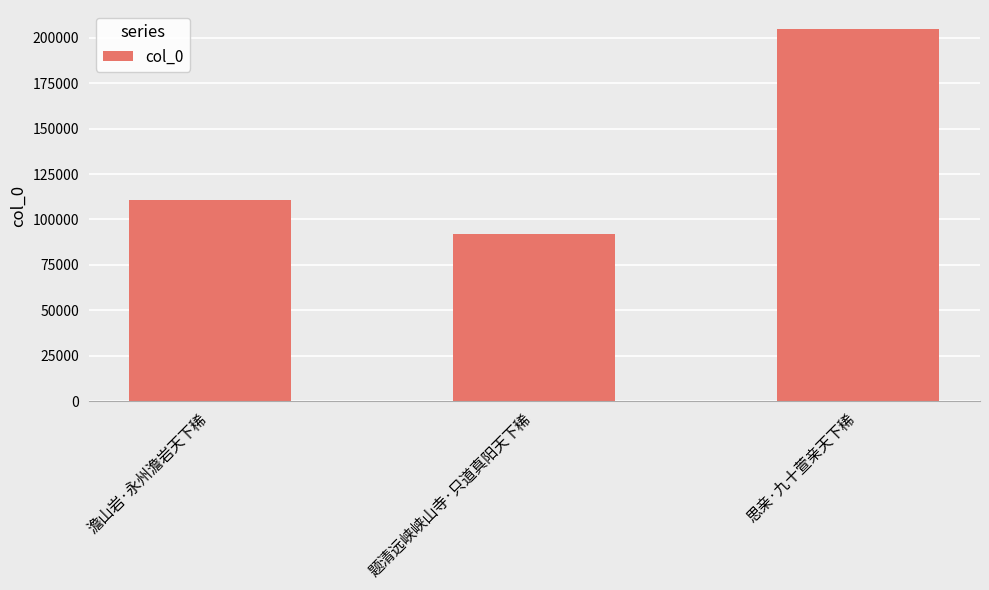

What is the ratio of the value at 澹山岩·永州澹岩天下稀 to the value at 题清远峡峡山寺·只道真阳天下稀?

1.2